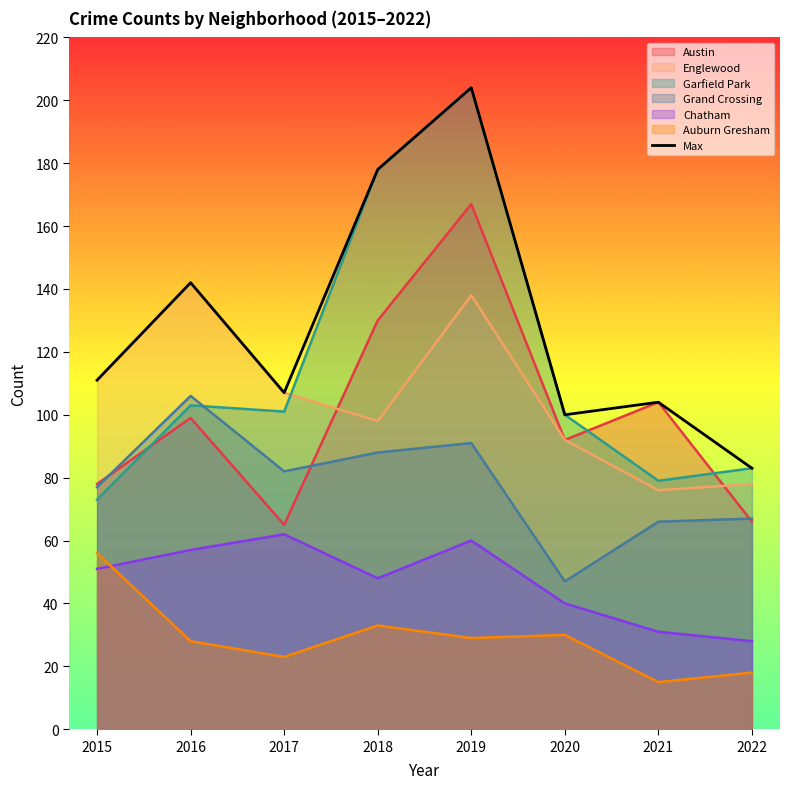

List the labels in order of value, largest first.

2019, 2018, 2016, 2015, 2017, 2021, 2020, 2022